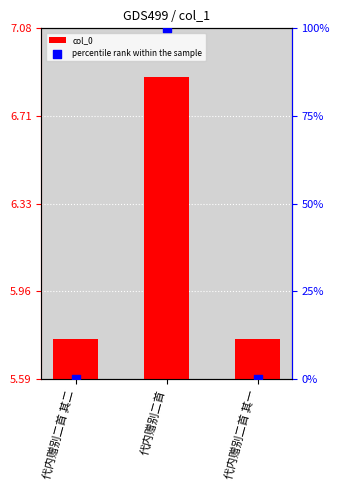

Which series has the widest spread of Y values?

col_0